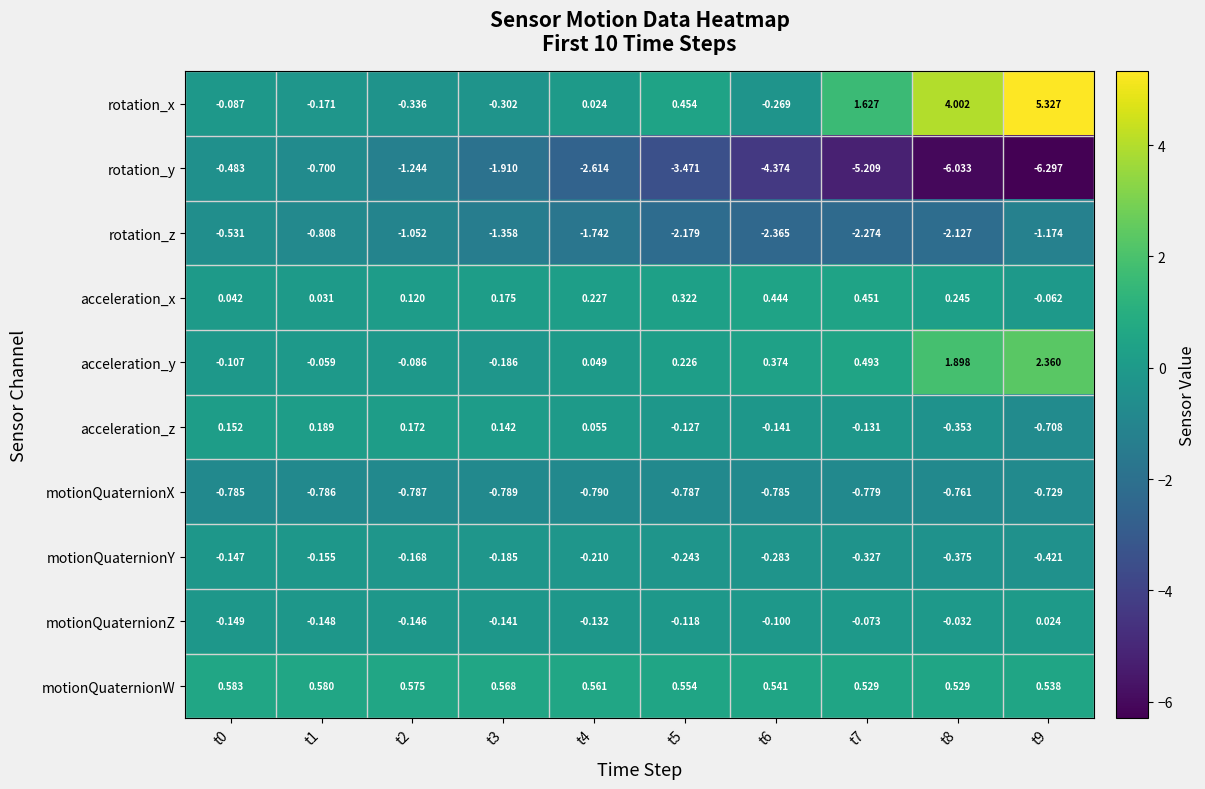

List the series in order of their peak value, lowest first.

motionQuaternionX, rotation_z, rotation_y, motionQuaternionY, motionQuaternionZ, acceleration_z, acceleration_x, motionQuaternionW, acceleration_y, rotation_x